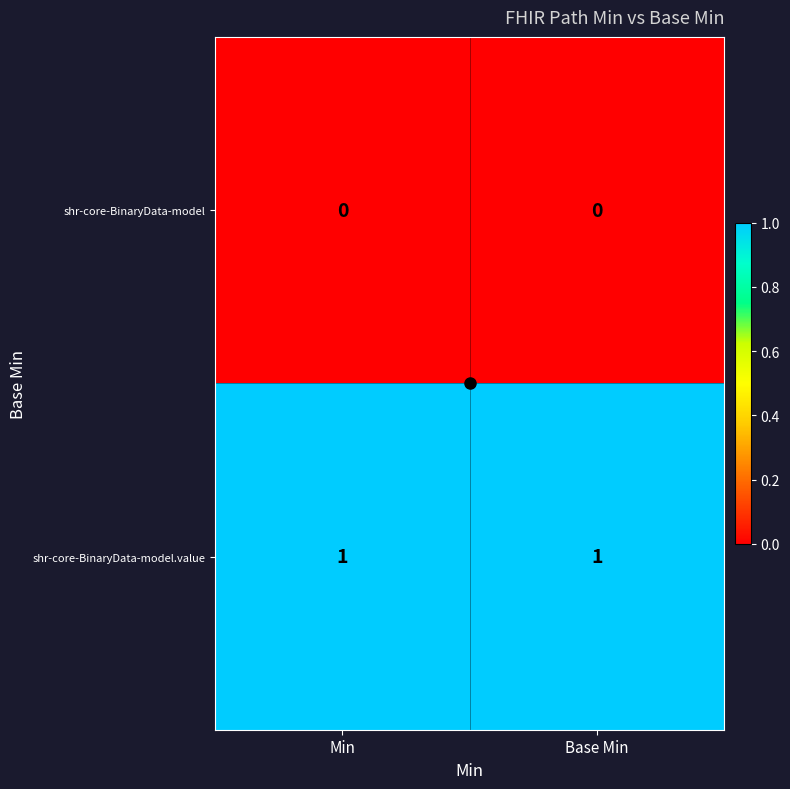

Rank the series at Base Min from lowest to highest value.

shr-core-BinaryData-model, shr-core-BinaryData-model.value